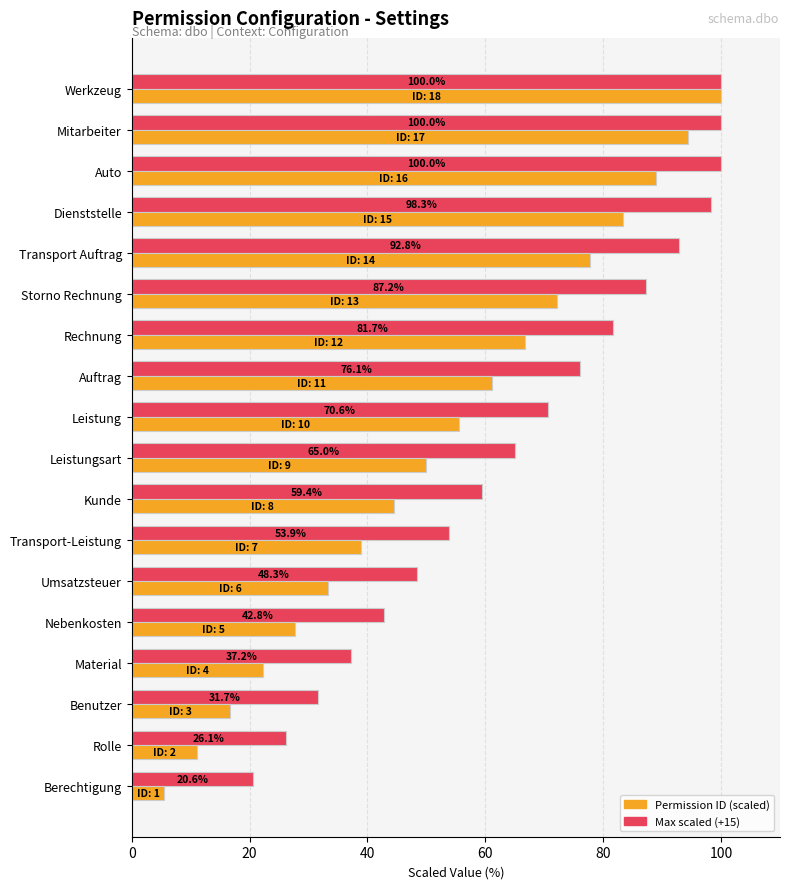

How many distinct data groups are displayed?

2